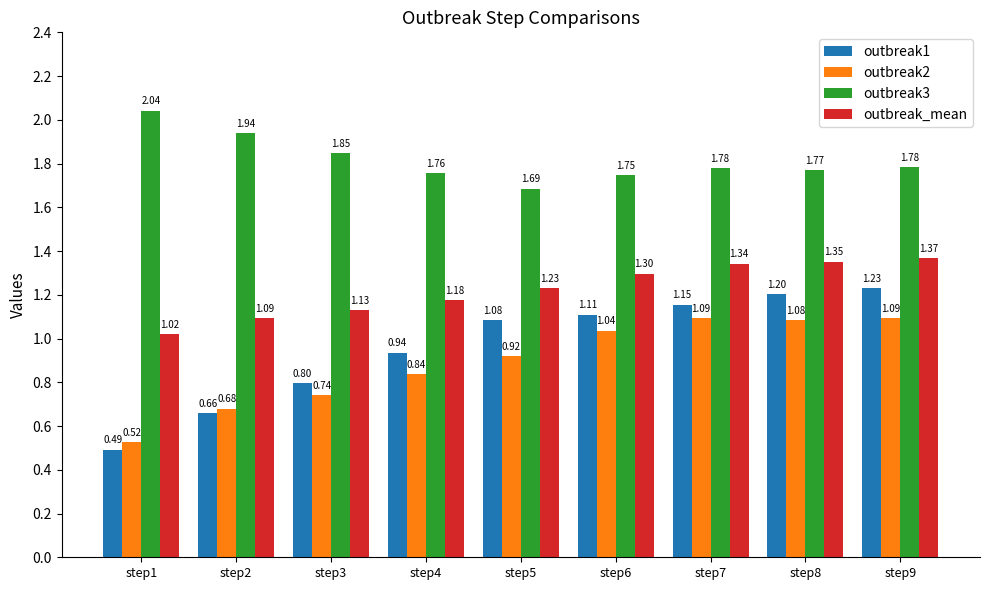

Rank the series by their maximum value, from highest to lowest.

outbreak3, outbreak_mean, outbreak1, outbreak2